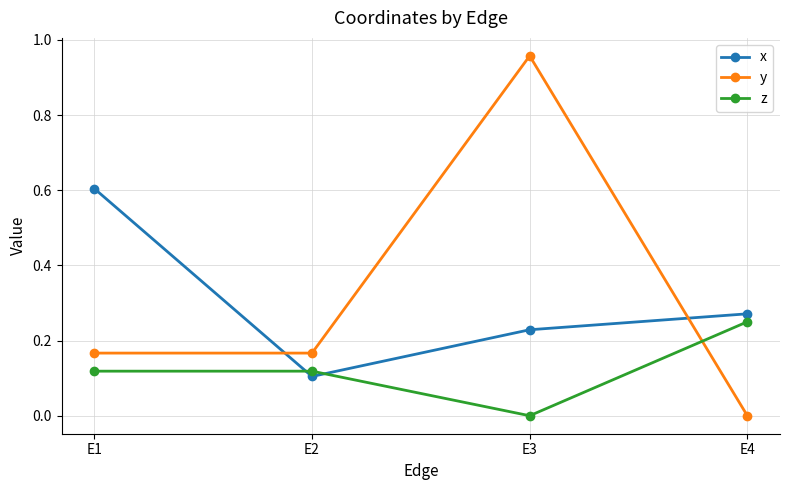

How many values in the z series exceed 0?

3